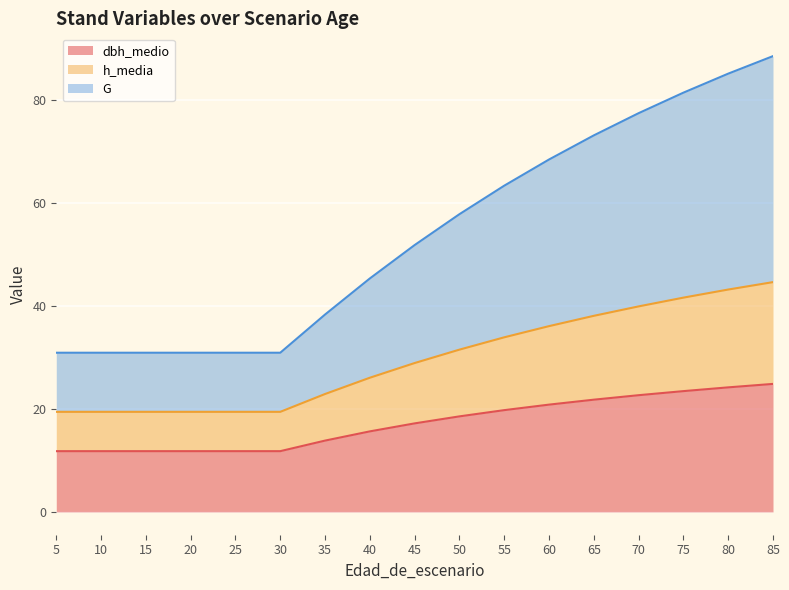

What value does the dbh_medio series have at 85?

24.8